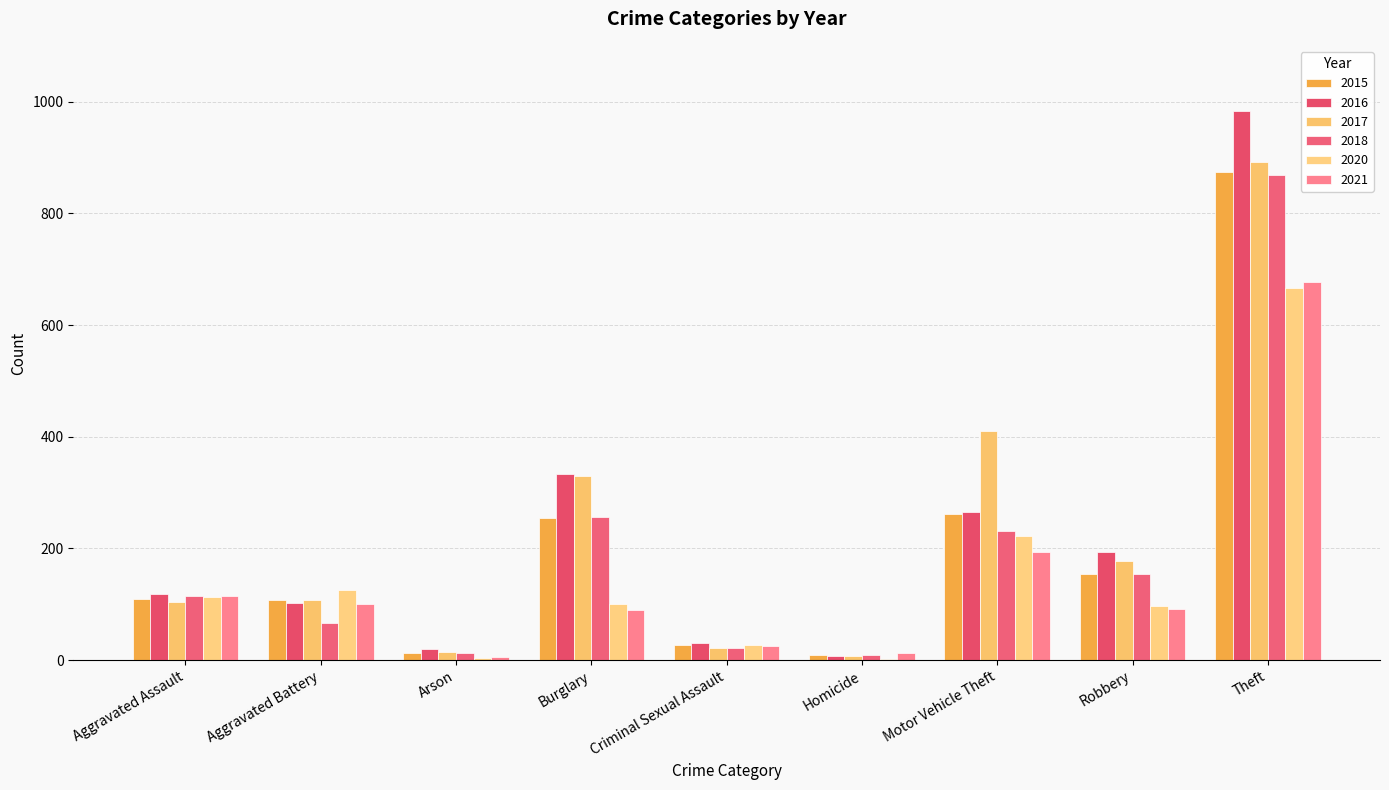

The 2015 series shows 66 at Aggravated Assault. True or false?

False